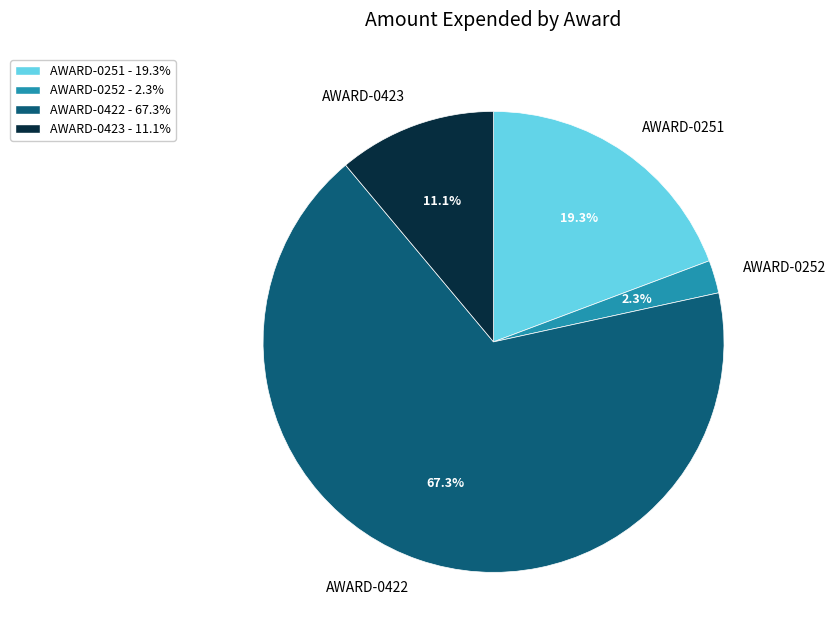

What is the majority slice?

AWARD-0422